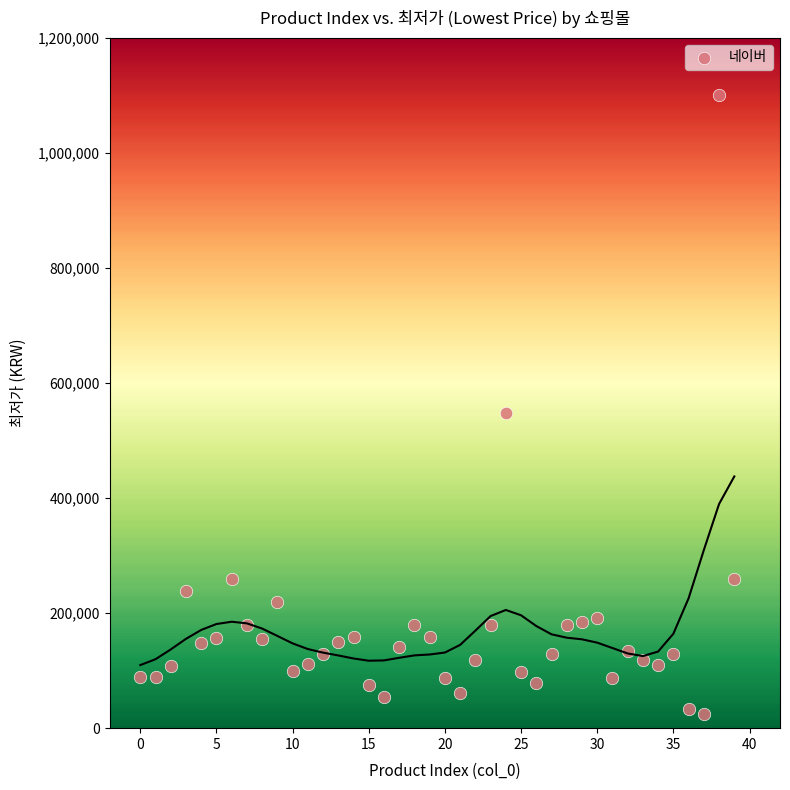

What is the range of Y values (max minus min)?

1076090